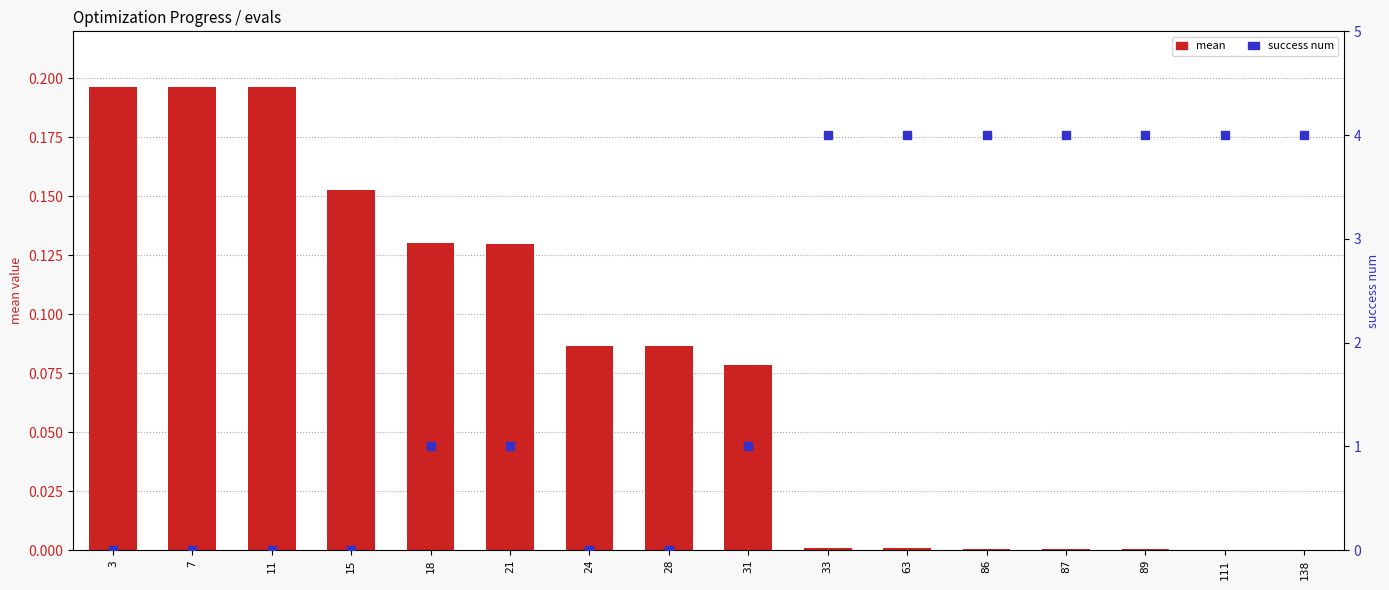

Which series has the widest spread of Y values?

success num